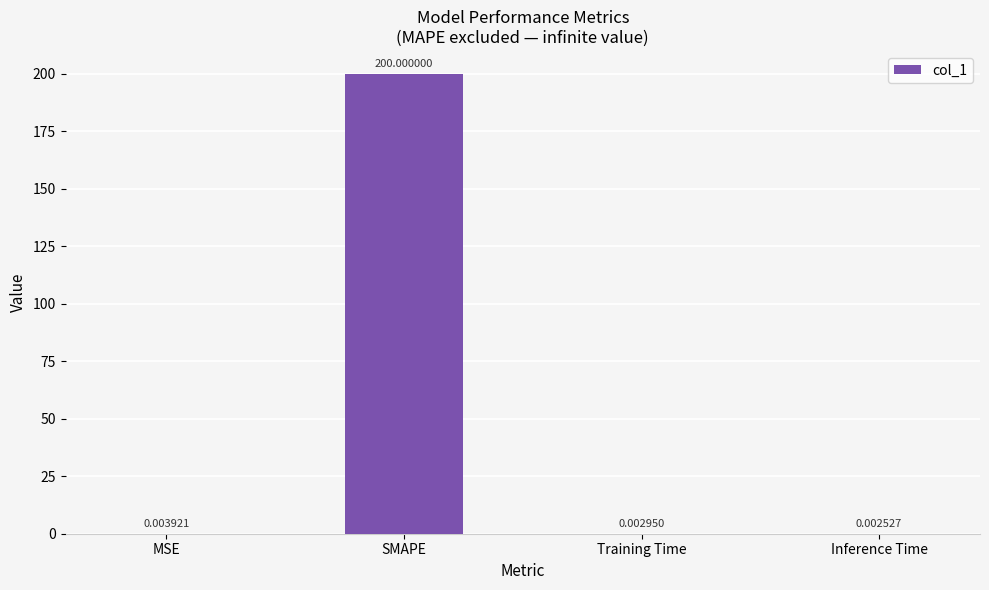

Which label corresponds to the largest value in the chart?

SMAPE